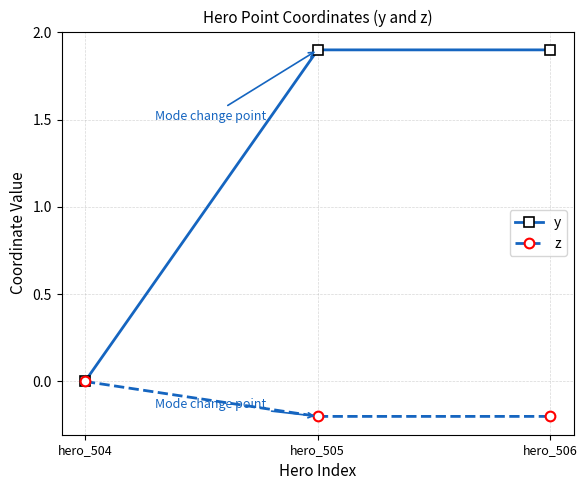

Which series has the widest spread of values?

y